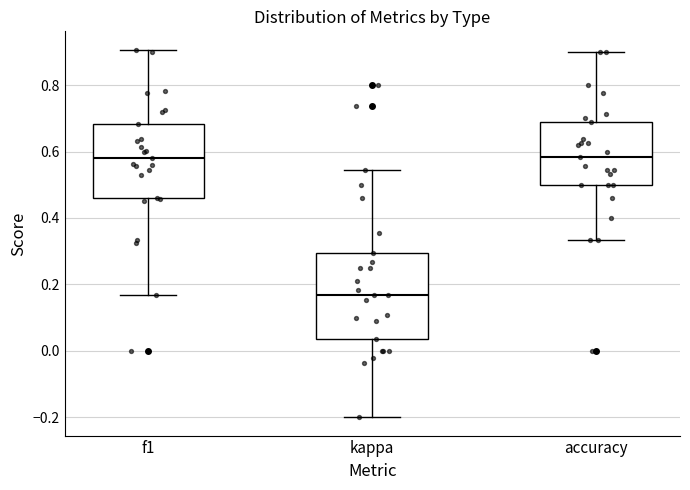

Where does the lower whisker of the box for accuracy end on the y-axis? The values are not printed on the chart, so give them approximately, as read against the axis.

0.34